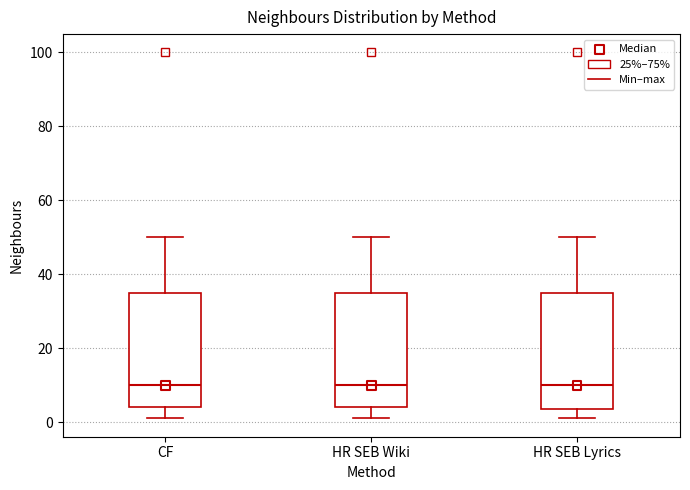

Where does the lower whisker of the box for HR SEB Lyrics end on the y-axis? The values are not printed on the chart, so give them approximately, as read against the axis.

2